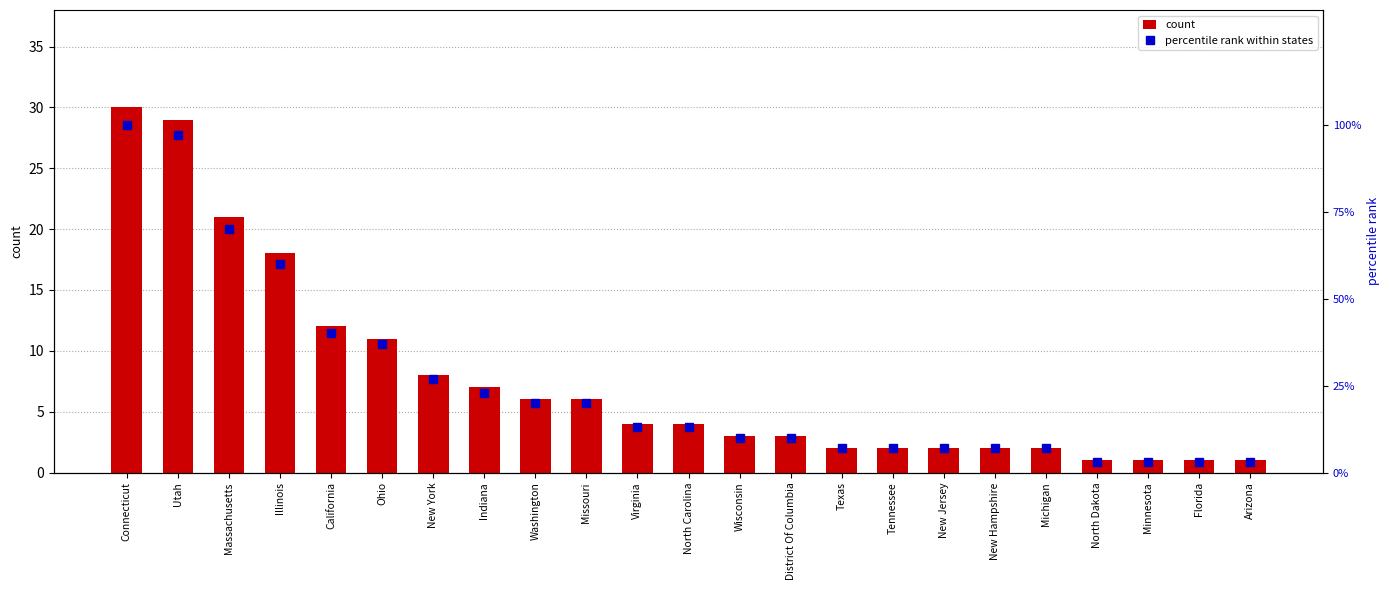

Reading left to right, transcribe all the data shown in this chart.

count: Connecticut=30	Utah=29	Massachusetts=21	Illinois=18	California=12	Ohio=11	New York=8	Indiana=7	Washington=6	Missouri=6	Virginia=4	North Carolina=4	Wisconsin=3	District Of Columbia=3	Texas=2	Tennessee=2	New Jersey=2	New Hampshire=2	Michigan=2	North Dakota=1	Minnesota=1	Florida=1	Arizona=1
percentile rank within states: Connecticut=100	Utah=97	Massachusetts=70	Illinois=60	California=40	Ohio=37	New York=27	Indiana=23	Washington=20	Missouri=20	Virginia=13	North Carolina=13	Wisconsin=10	District Of Columbia=10	Texas=7	Tennessee=7	New Jersey=7	New Hampshire=7	Michigan=7	North Dakota=3	Minnesota=3	Florida=3	Arizona=3